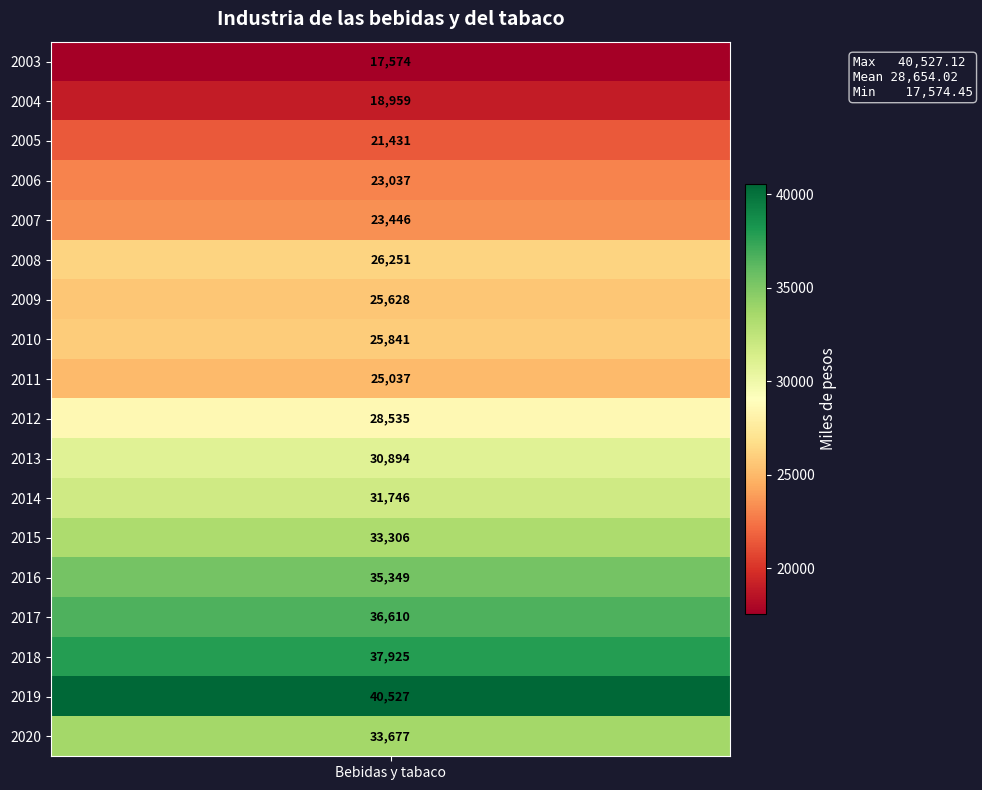

What is the sum of all values?

515772.4